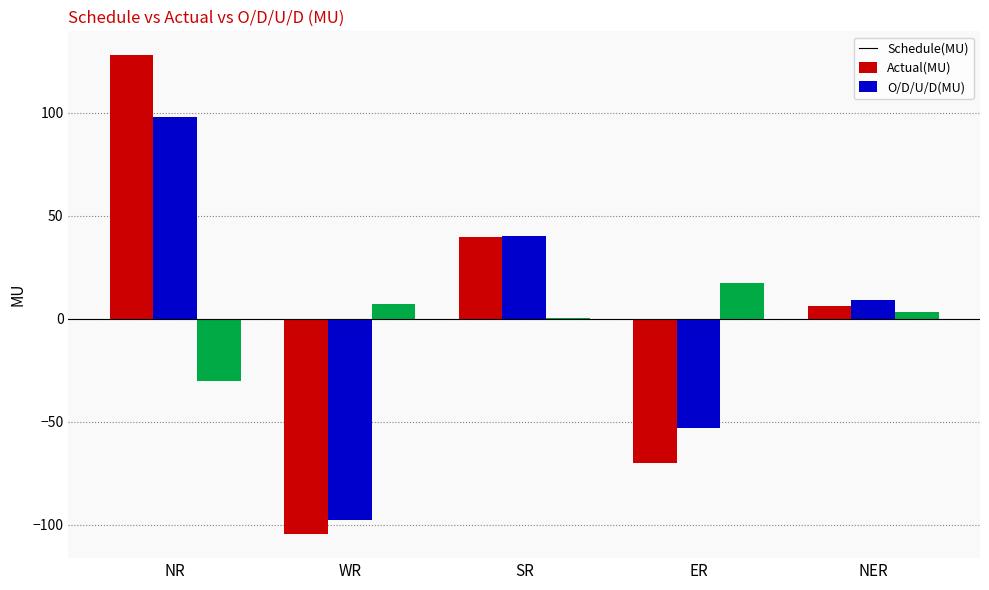

Are the bars horizontal?

No